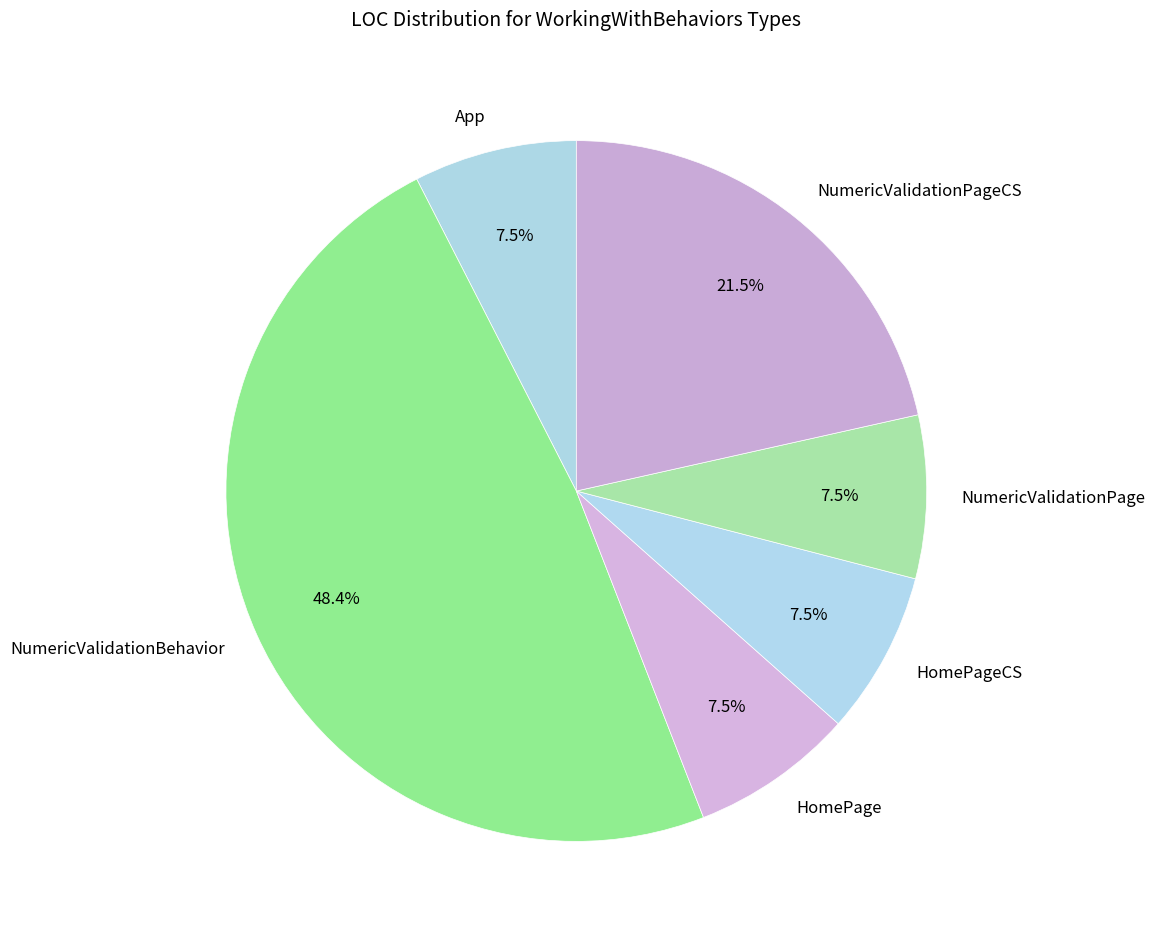

To the nearest percent, what is the combined percentage of NumericValidationBehavior and App?

56%